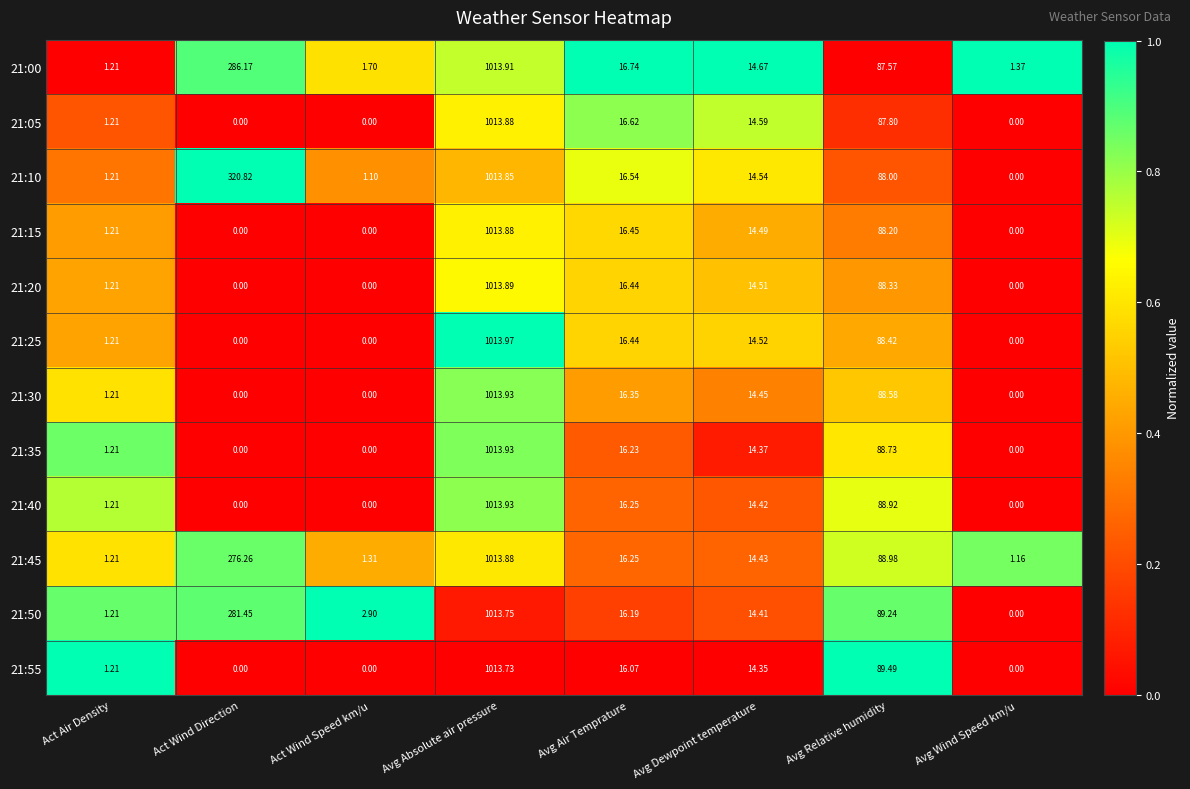

Count the number of data series in this chart.

12